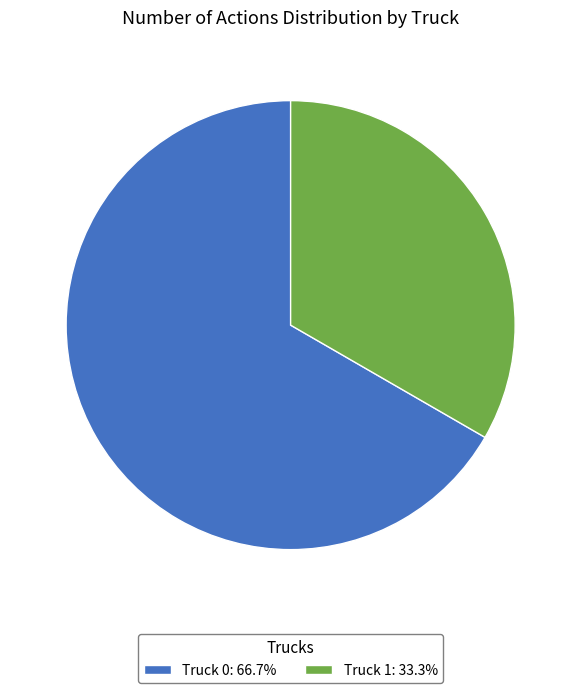

Between Truck 1 and Truck 0, which is larger?

Truck 0